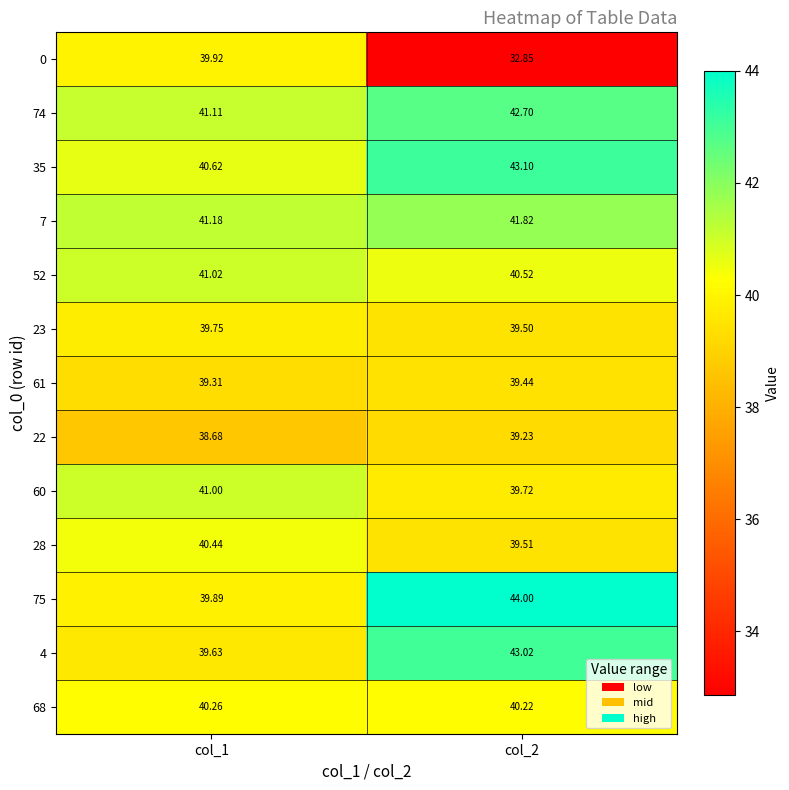

Is the value of 0 at col_2 greater than the value of 61 at col_1?

No